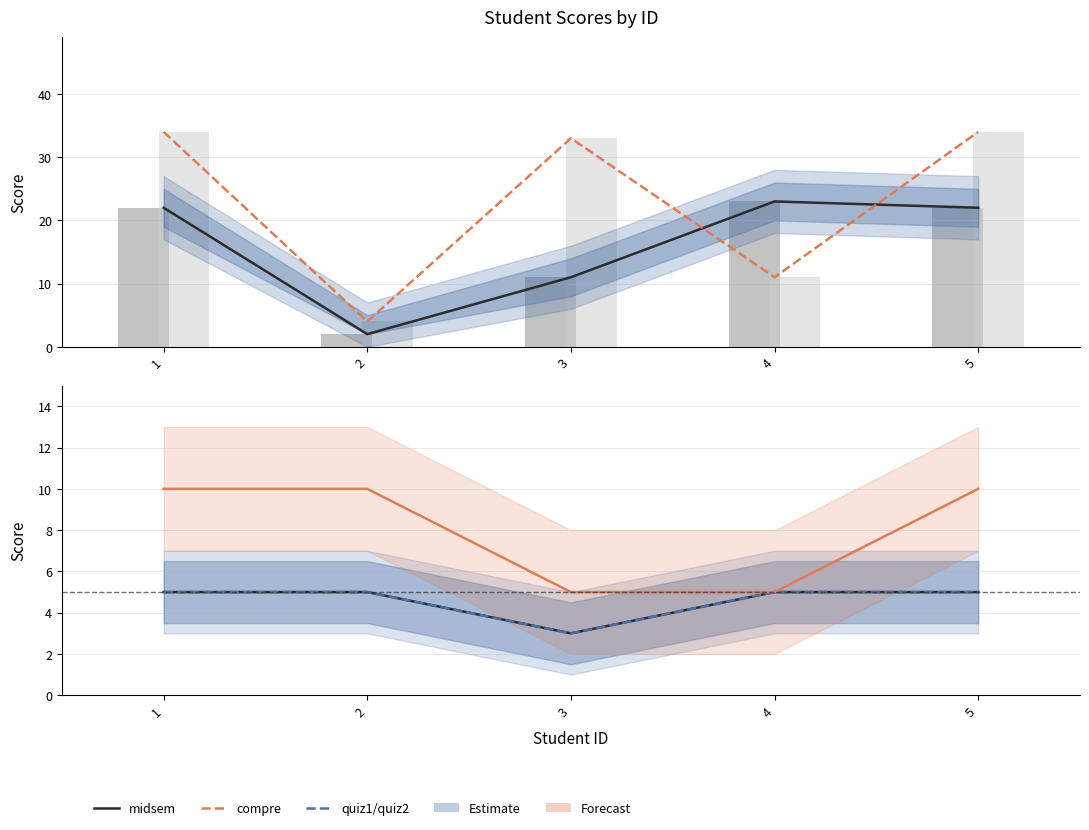

What value does the compre series have at 3?

33